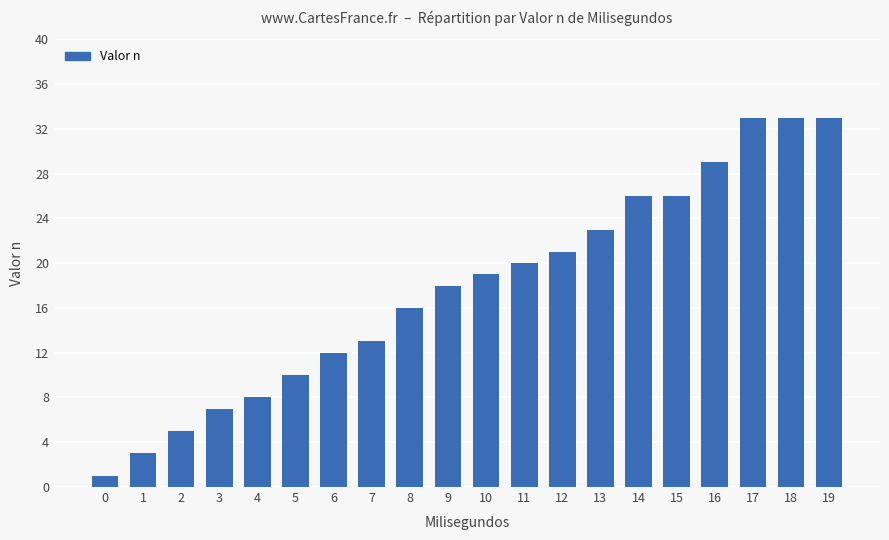

Read the value at 15.

26